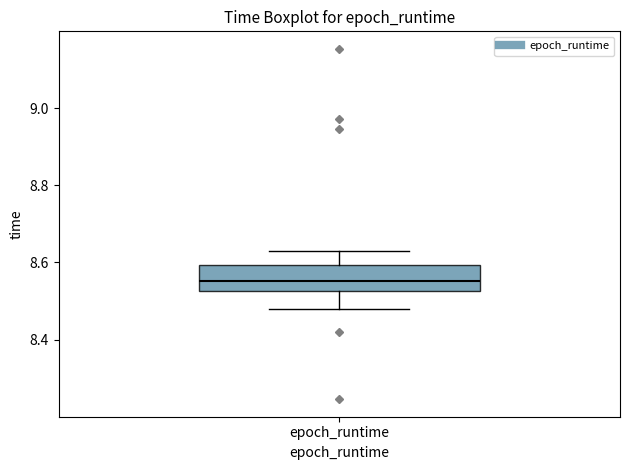

Read this box plot against the y-axis: the position of the median line, the range covered by the box, and the ends of both whiskers. The values are not printed on the chart, so give them approximately, as read against the axis.

median 8.56, box 8.52 to 8.60, whiskers 8.48 to 8.62